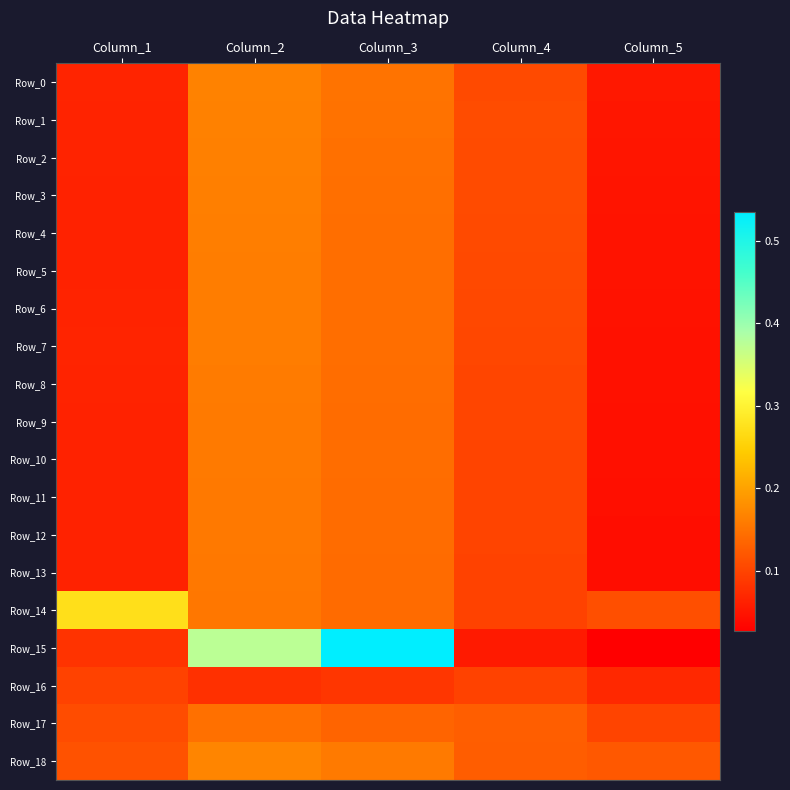

Between Column_5 and Column_3, which is larger?

Column_3